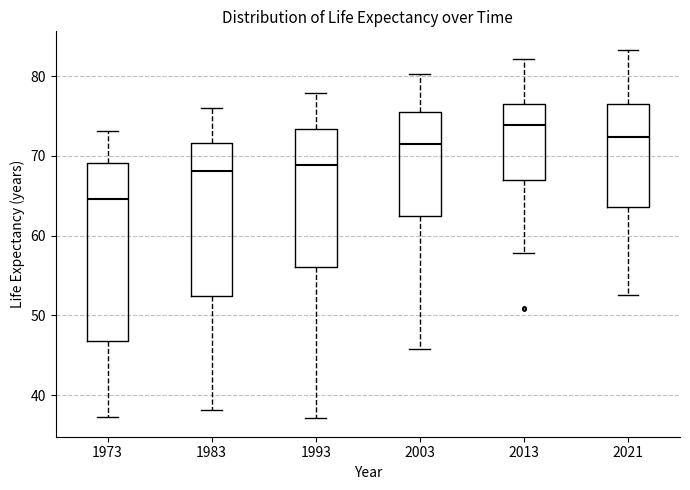

Where does the upper whisker of the box at x = 2003 end on the y-axis? The values are not printed on the chart, so give them approximately, as read against the axis.

80